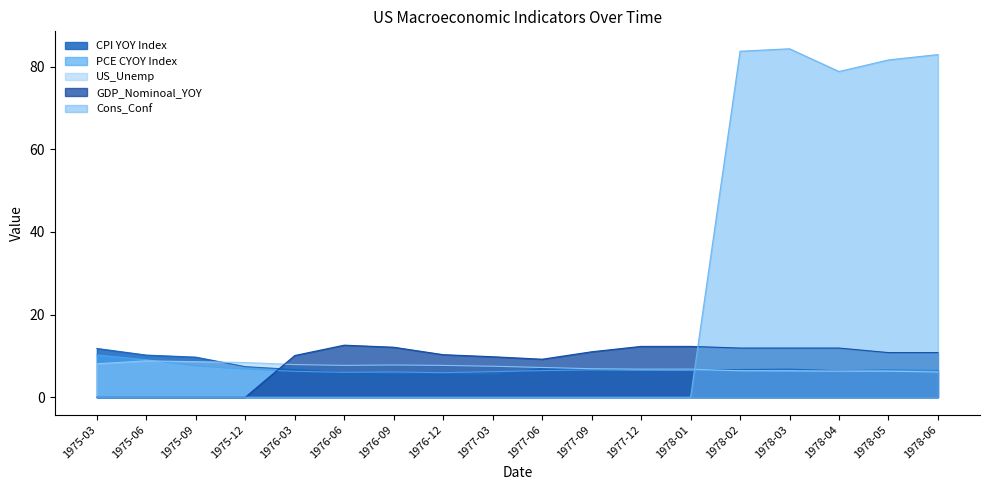

What is the value of the PCE CYOY Index point at the 3rd from the left?

7.5